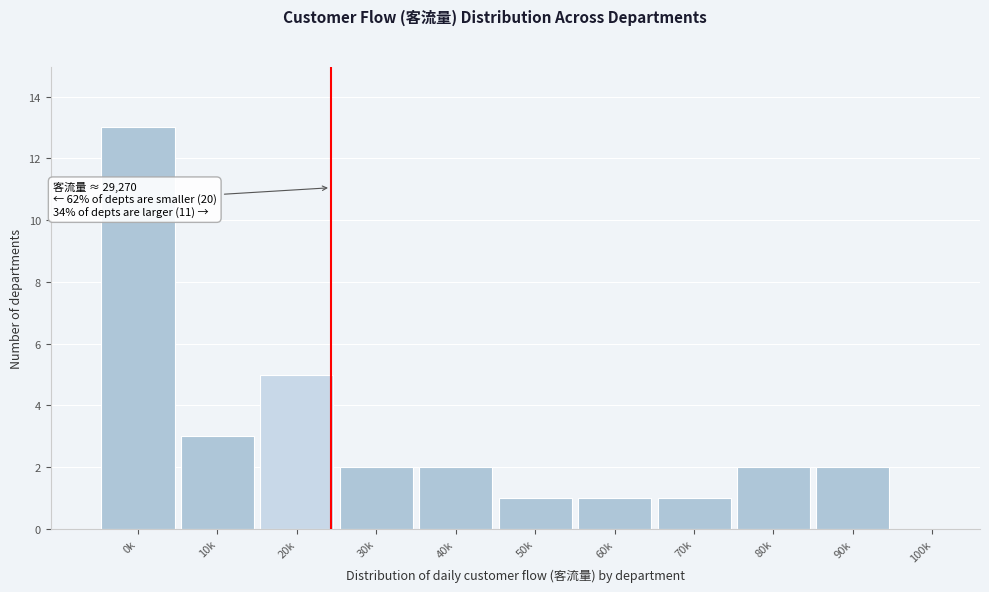

Reading left to right, extract all data points from this chart.

0k=13	10k=3	20k=5	30k=2	40k=2	50k=1	60k=1	70k=1	80k=2	90k=2	100k=0